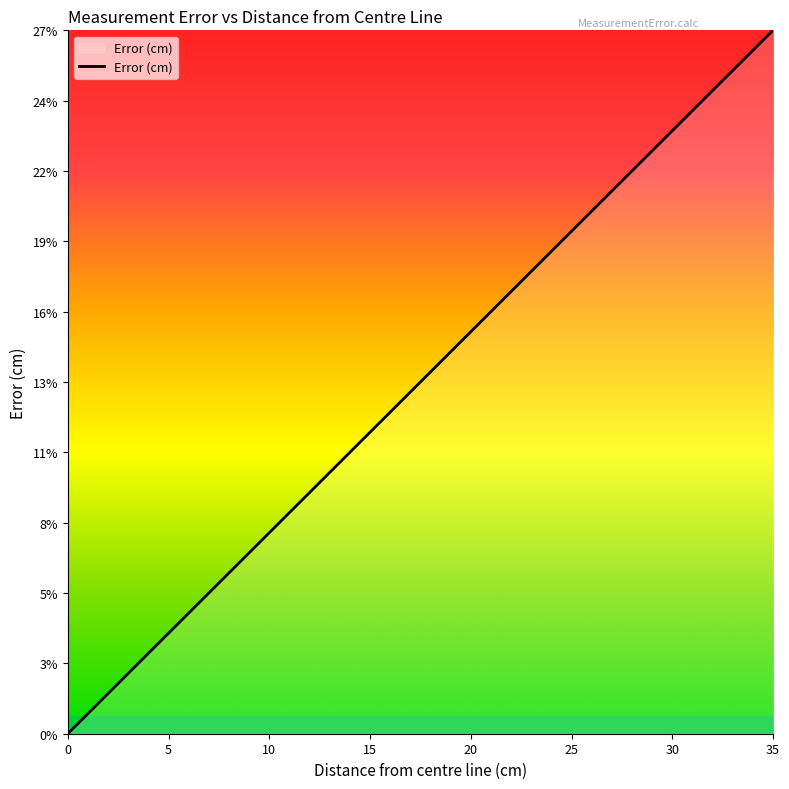

Does the chart have visible grid lines?

No